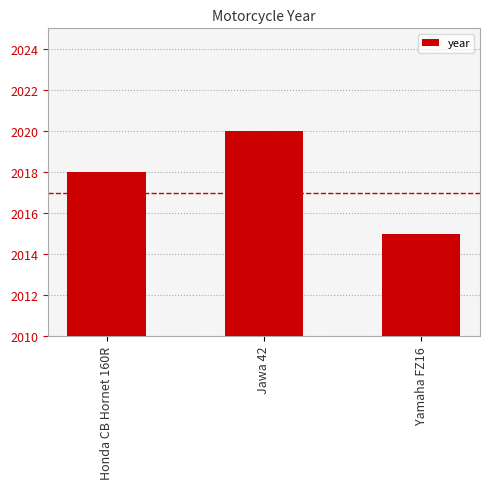

Which has a higher value, Honda CB Hornet 160R or Jawa 42?

Jawa 42